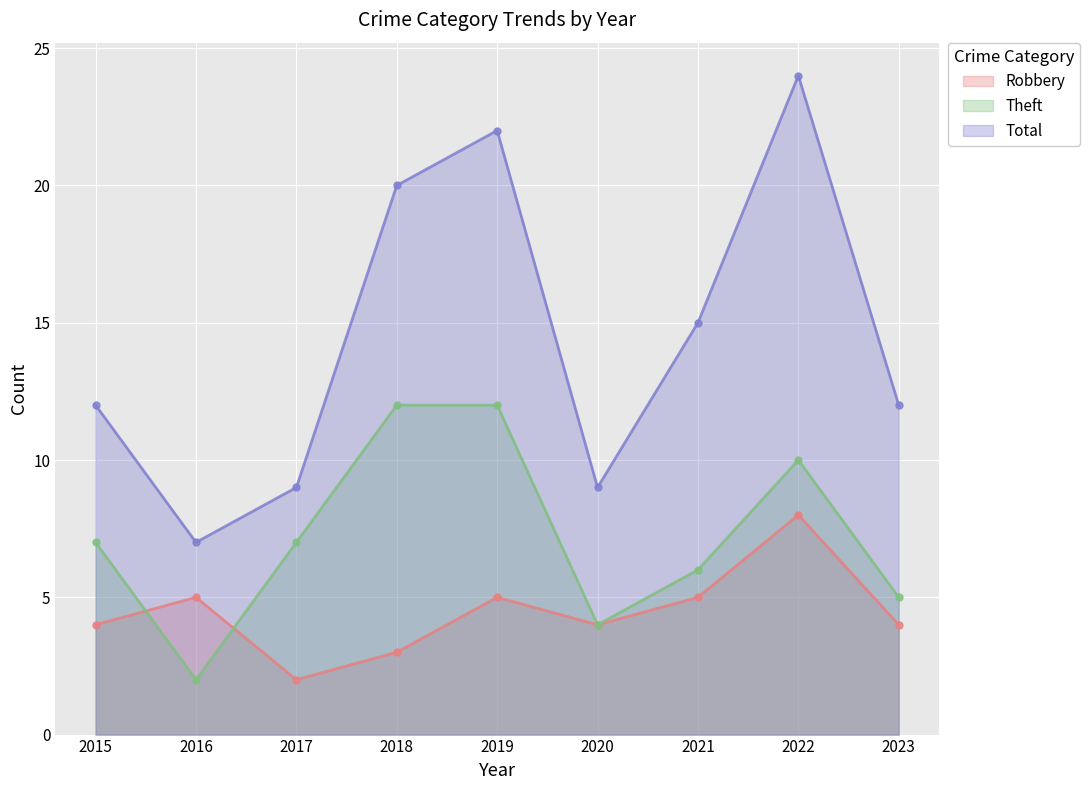

Which series has the largest total across all categories?

Total